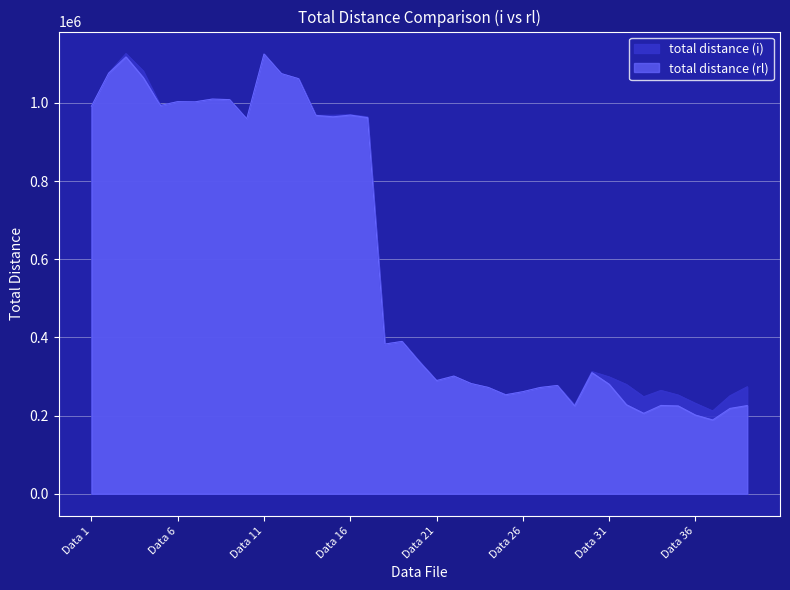

Rank the series by their average value, from lowest to highest.

total distance (rl), total distance (i)